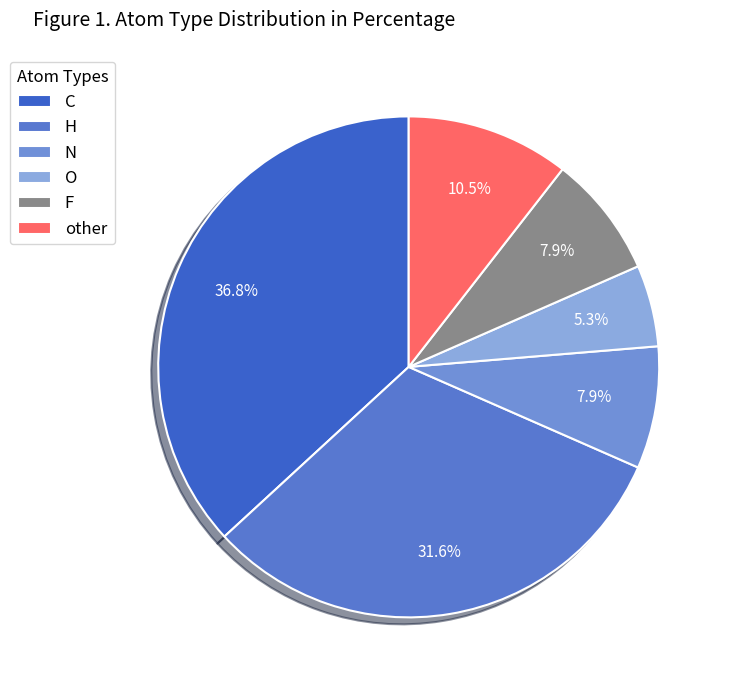

Combined, what portion of the pie is O and H?

36.8%